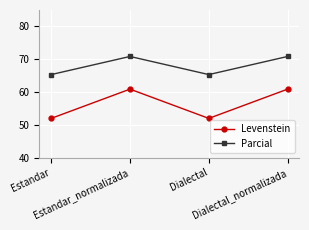

What is the value of the Levenstein point at the 4th from the left?

60.9